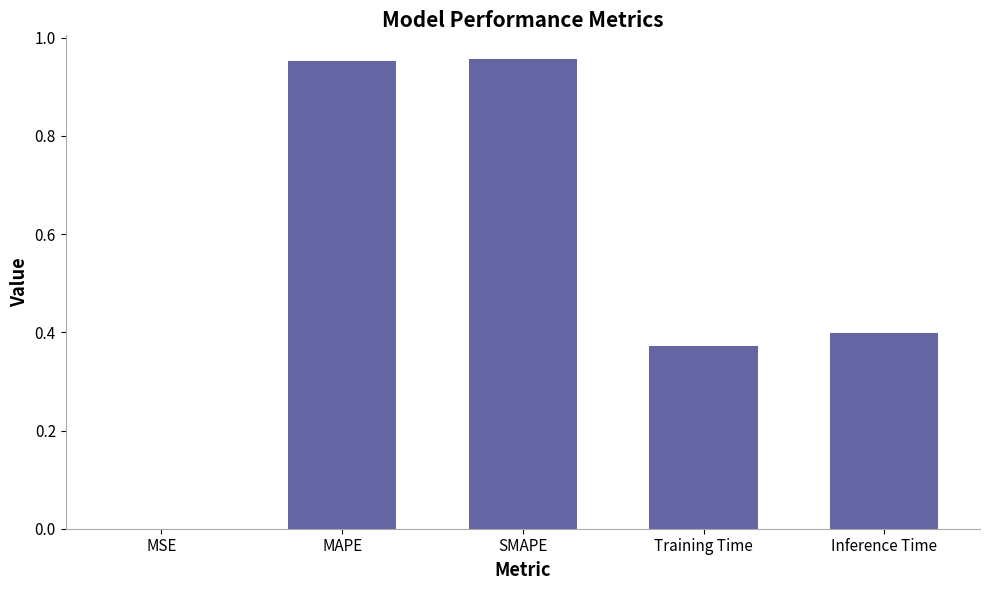

True or false: the data shows 0.0 at MSE.

True